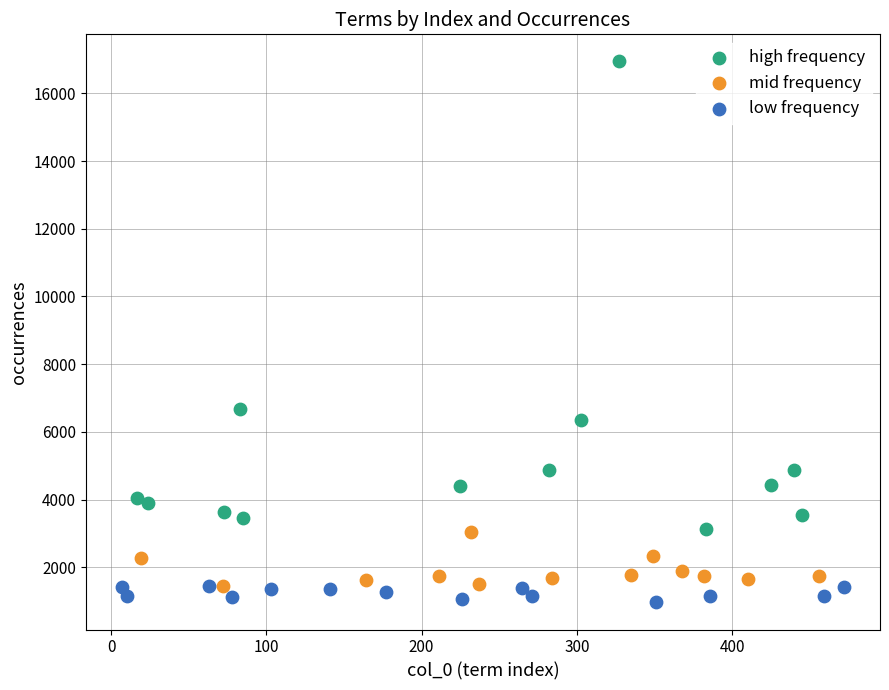

Which series has the largest Y range (max minus min)?

high frequency